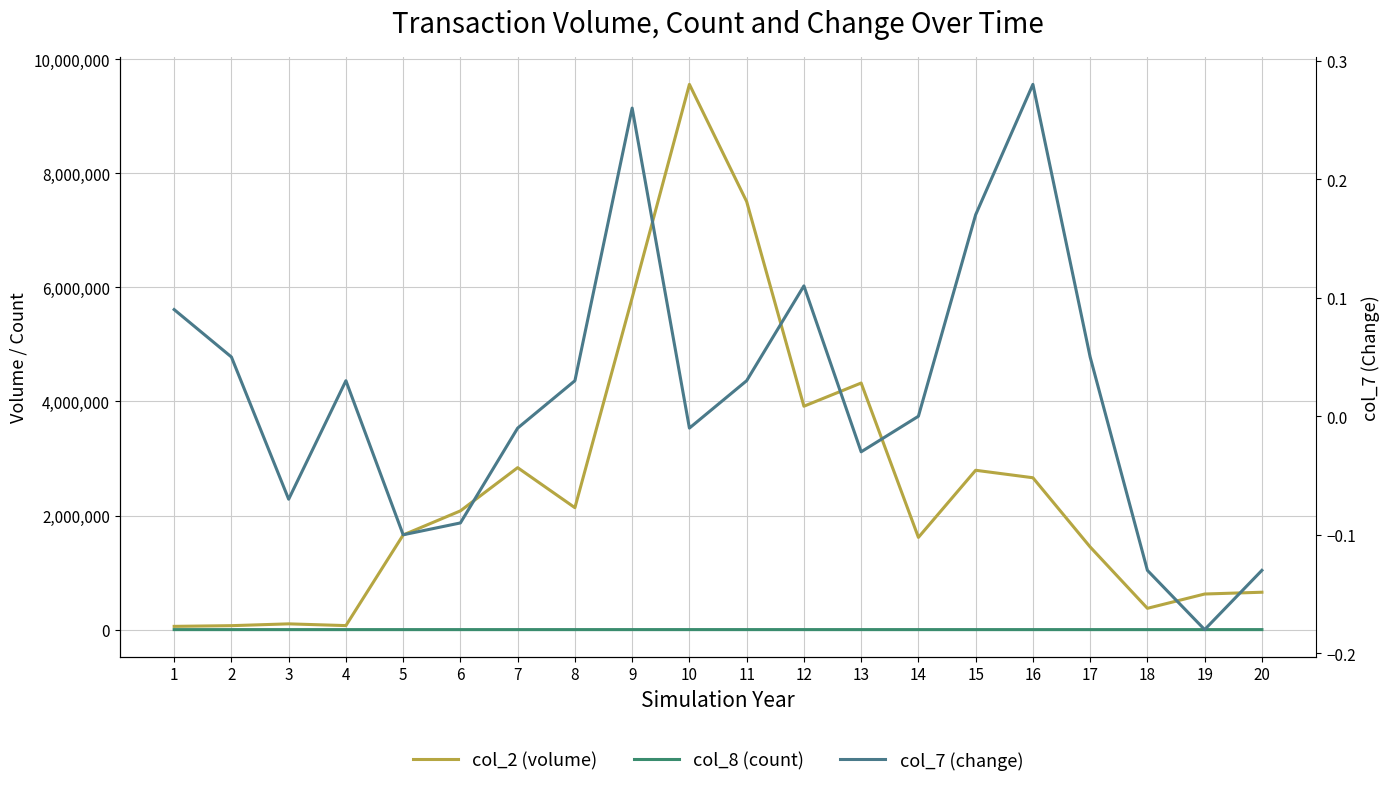

What is the value of the col_2 point at the 20th from the left?

655400.0